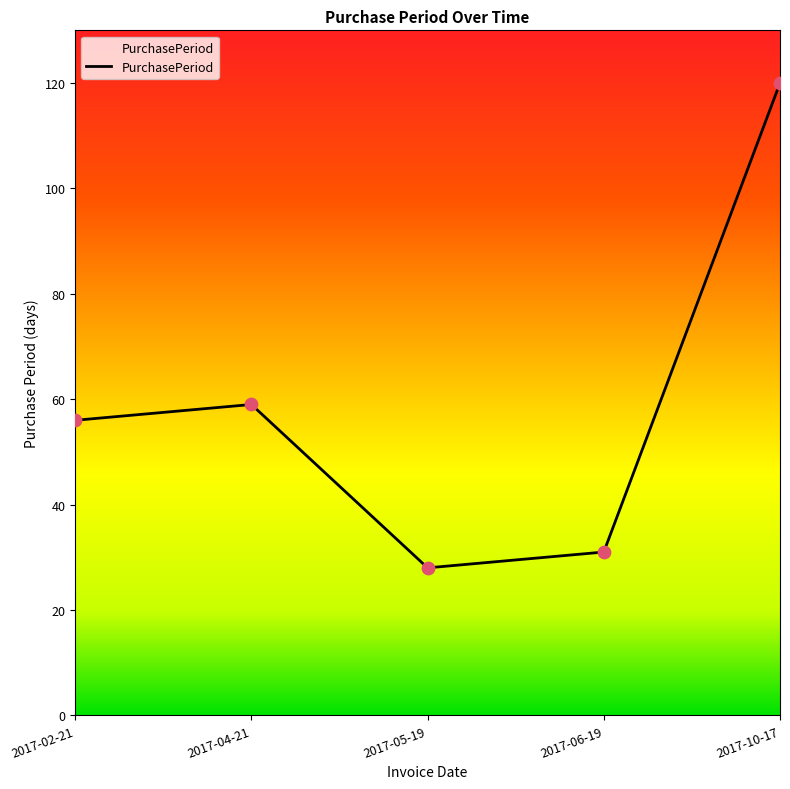

What is the change in value from 2017-05-19 to 2017-10-17?

+92